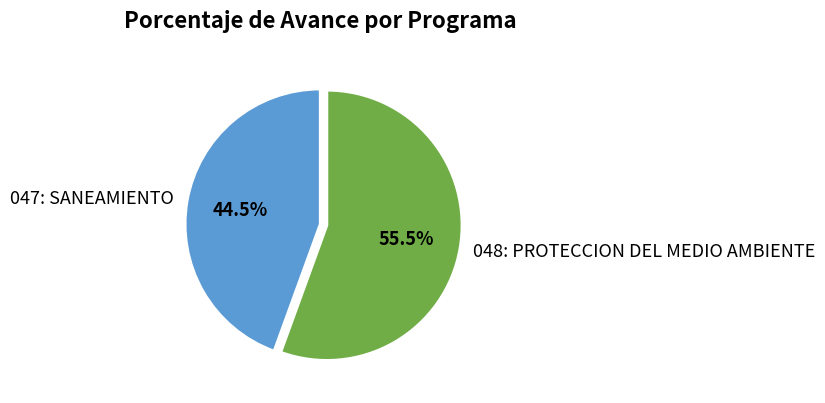

What is the majority slice?

048: PROTECCION DEL MEDIO AMBIENTE